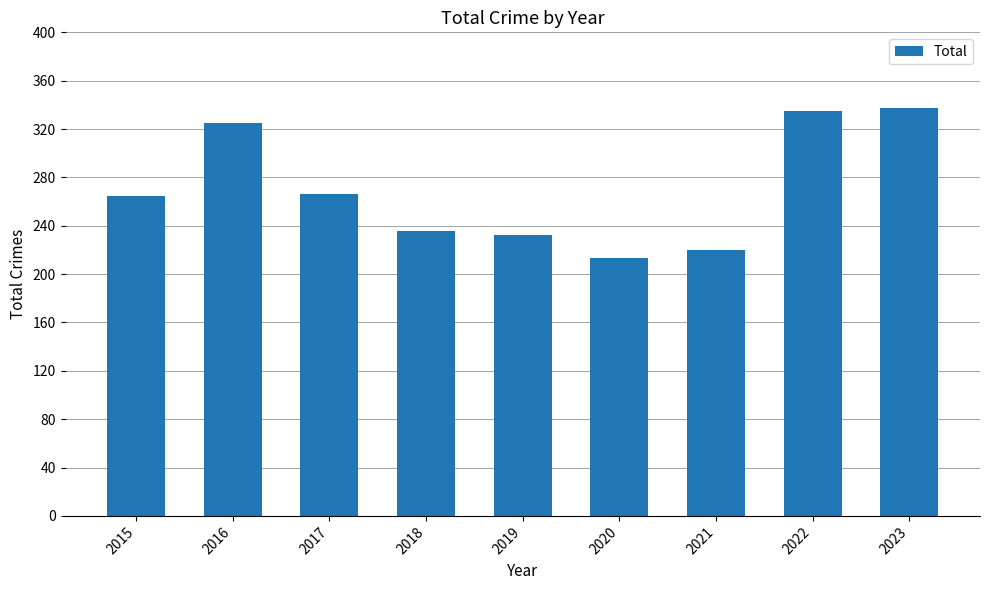

The chart shows a value of 174 at 2023. True or false?

False